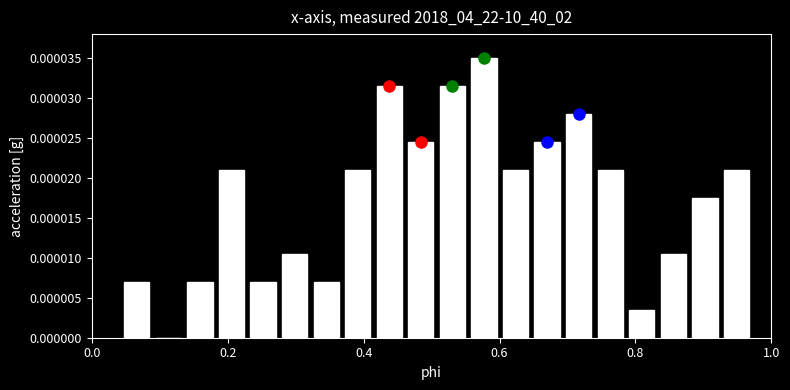

Read against the x-axis, roughly where is the centre of the tallest bar?

0.58